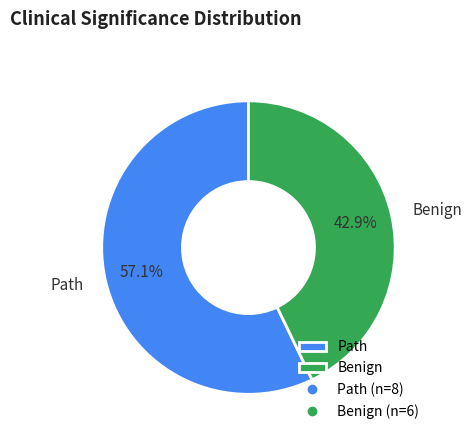

What is the ratio of the value at Path to the value at Benign?

1.3